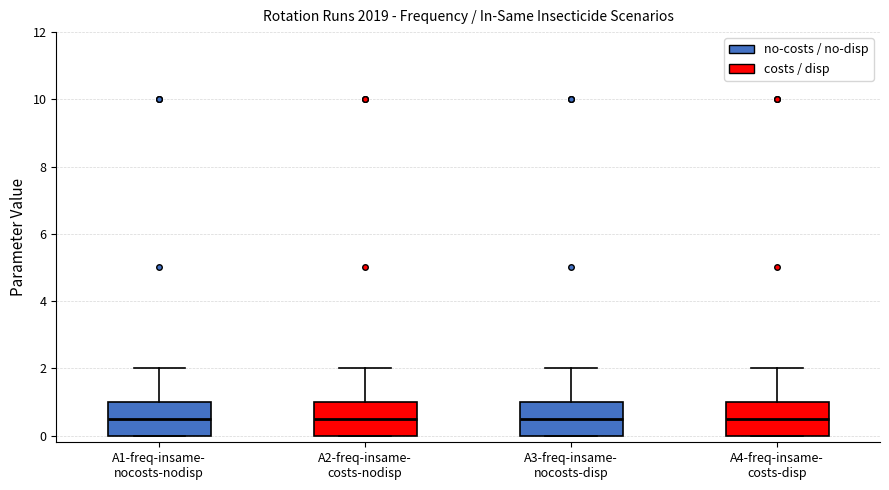

Where does the median line of the box for A3-freq-insame- nocosts-disp sit on the y-axis? The values are not printed on the chart, so give them approximately, as read against the axis.

0.6